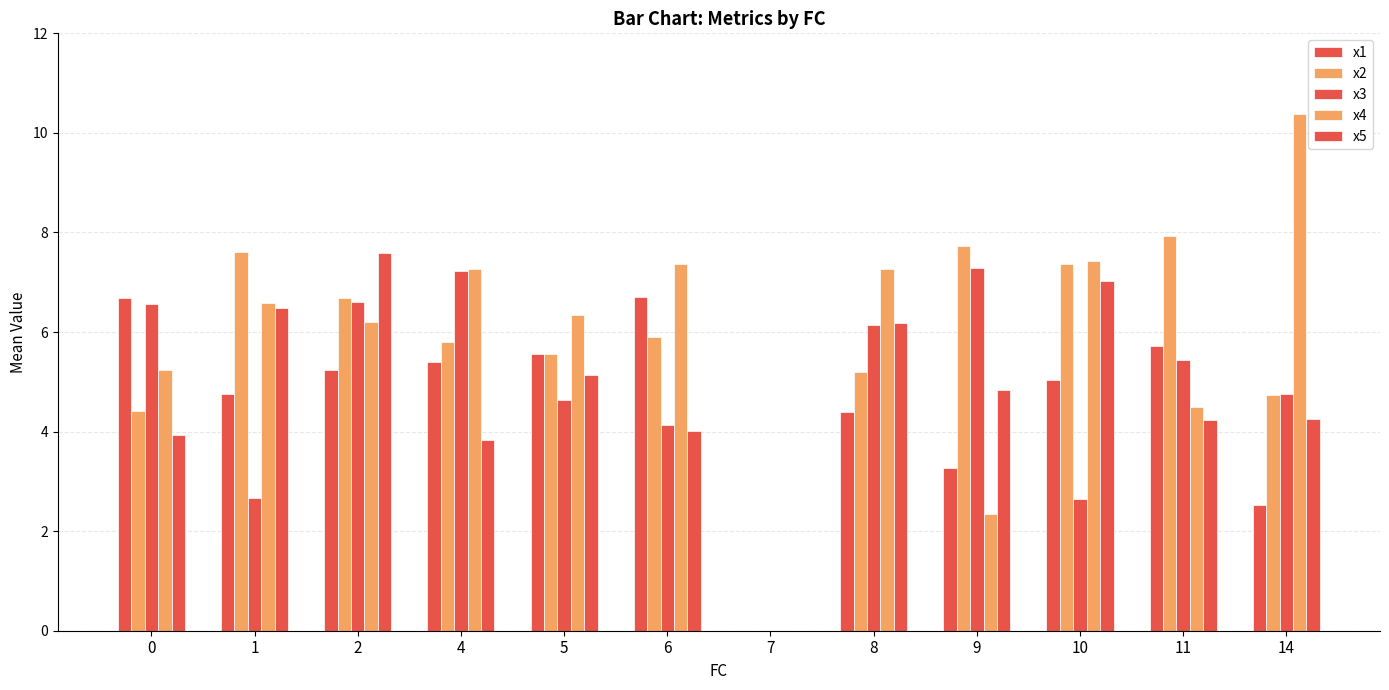

At which label does x1 reach its minimum?

14